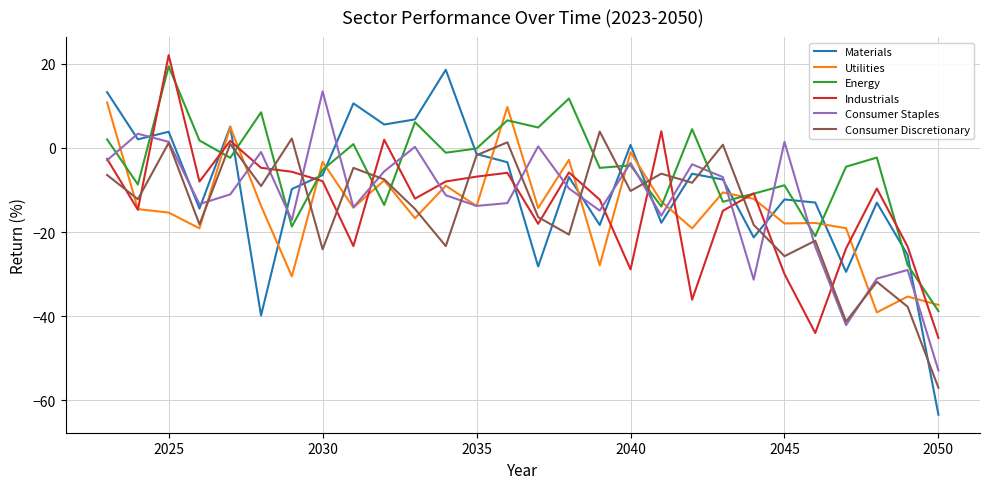

How many categories are shown in the chart?

28